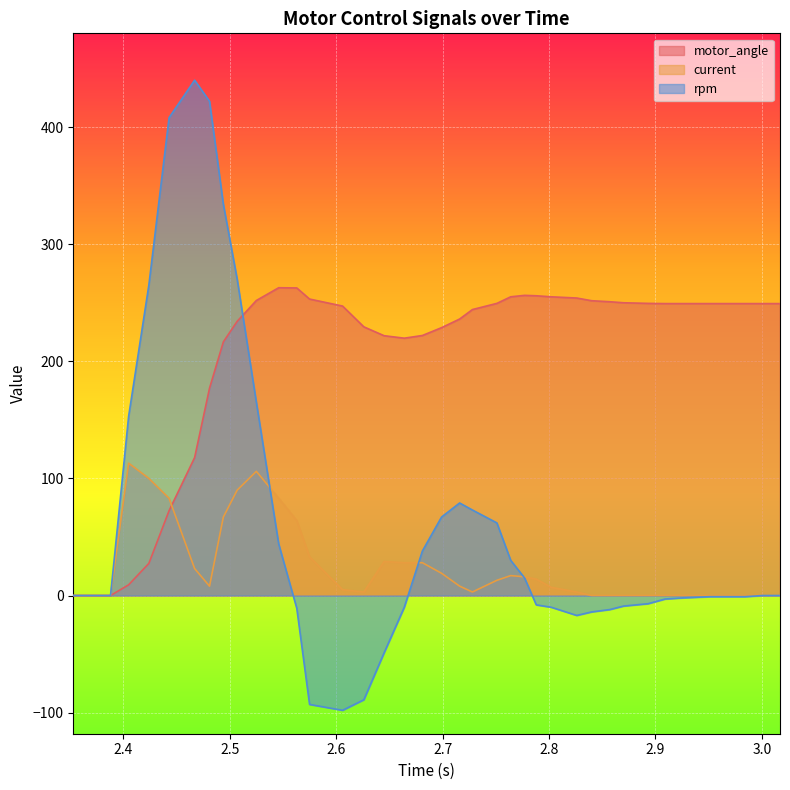

In motor_angle, how many points are higher than both neighbors (excluding endpoints)?

2